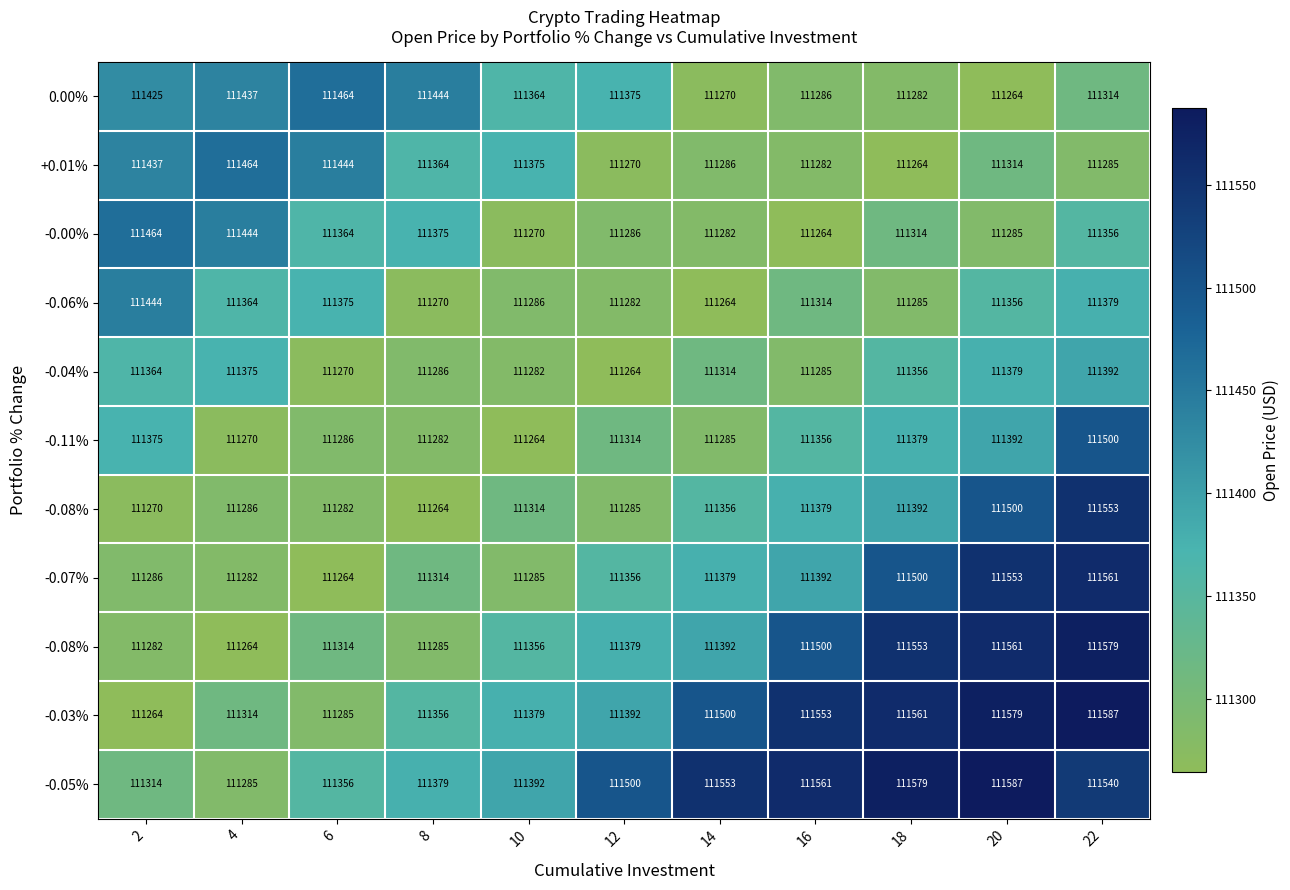

What is the minimum value shown in the chart?

111264.5